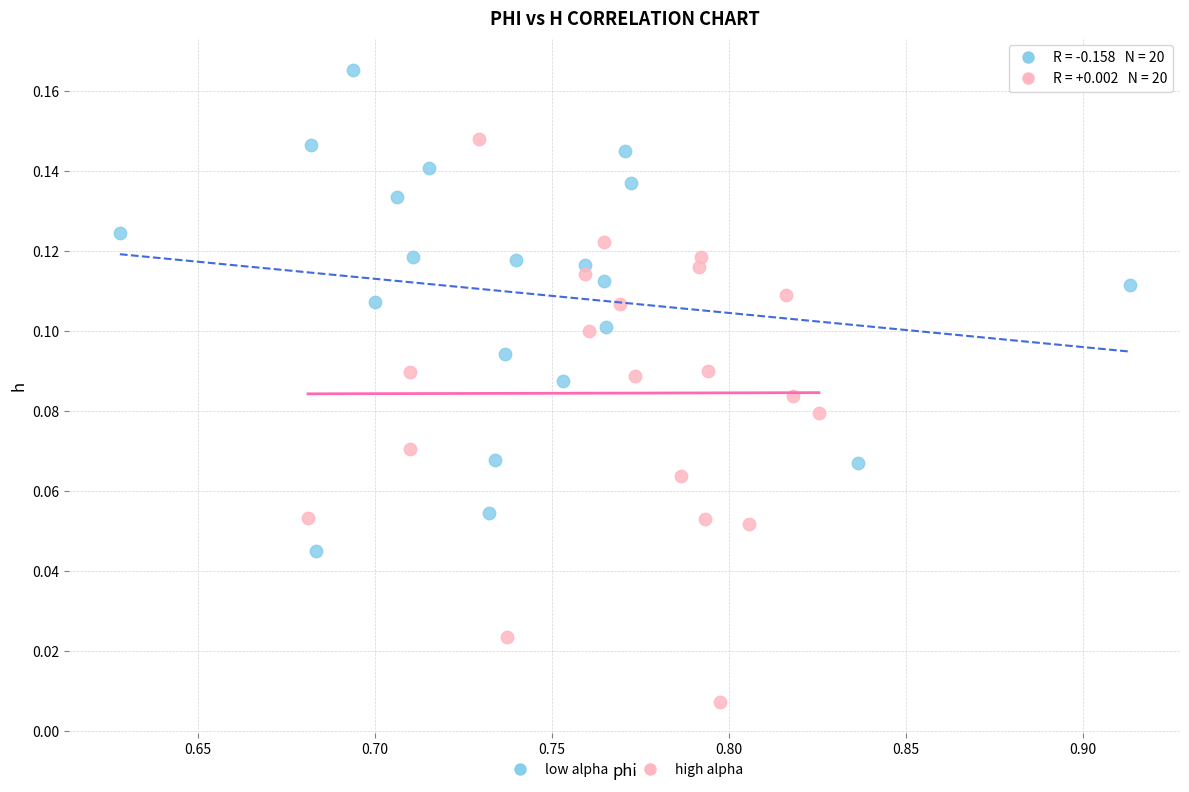

Which series has the widest spread of Y values?

high alpha